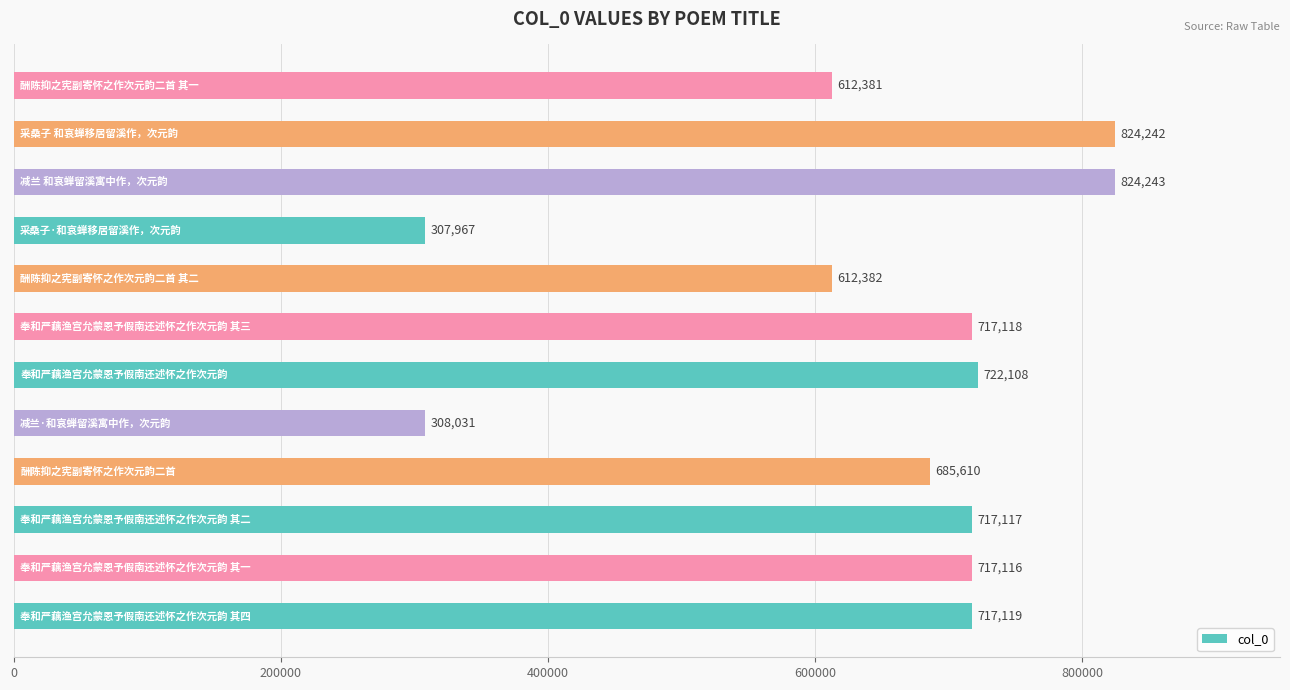

How many data points does each series have?

12